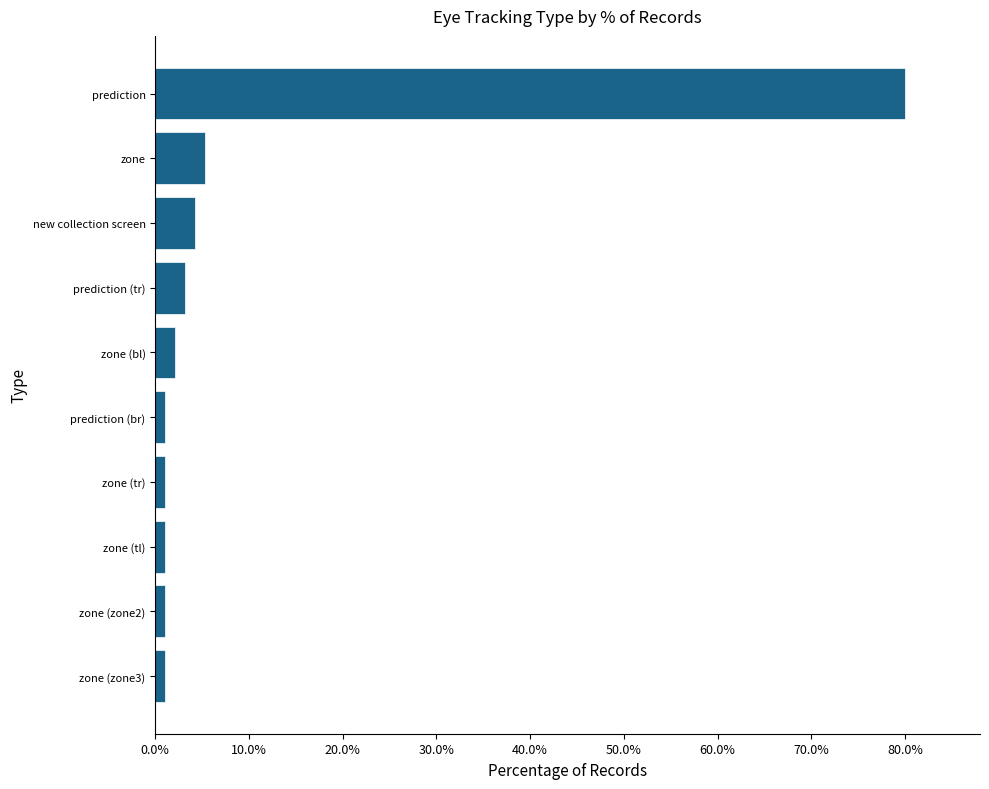

Which has a higher value, prediction or zone (tl)?

prediction